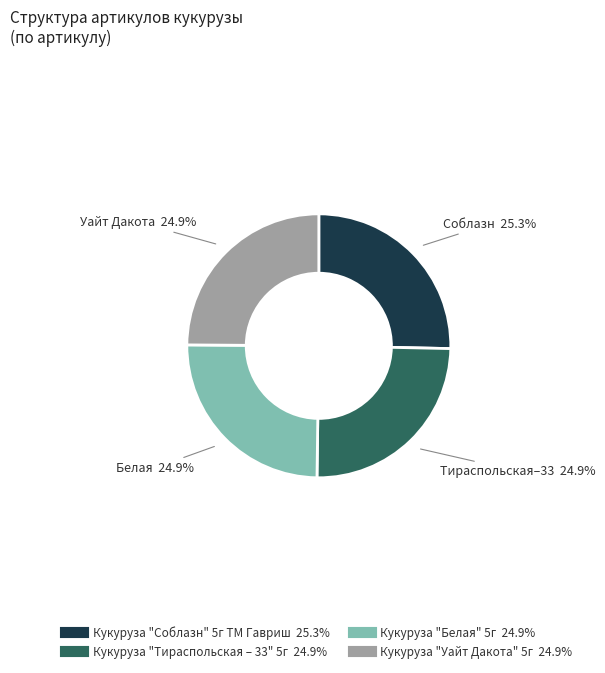

What percentage is the Кукуруза "Тираспольская – 33" 5г slice, to the nearest percent?

25%